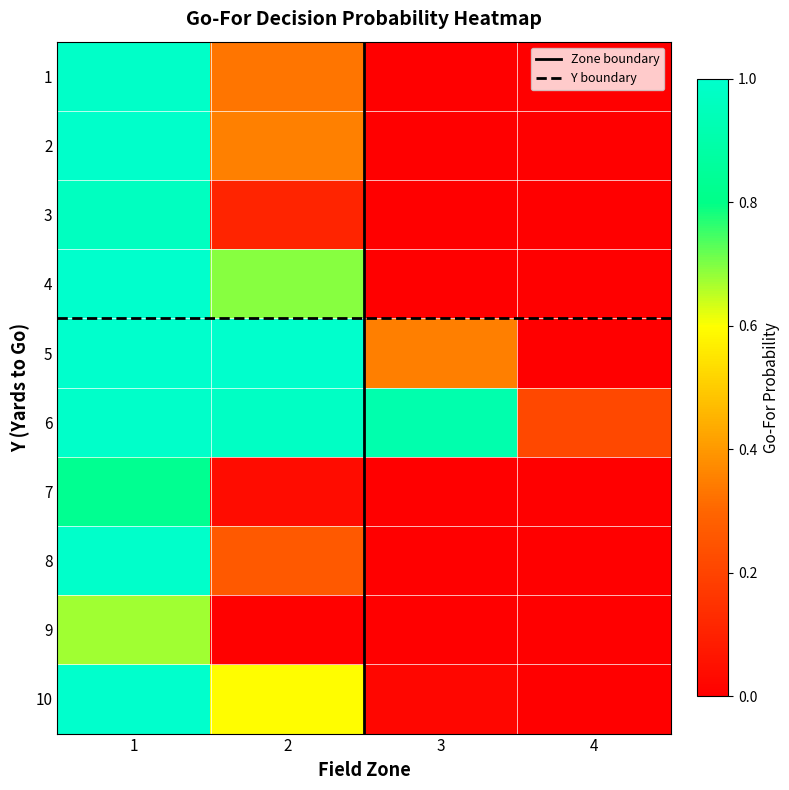

Rank the categories by 1 value from highest to lowest.

1, 2, 3, 4